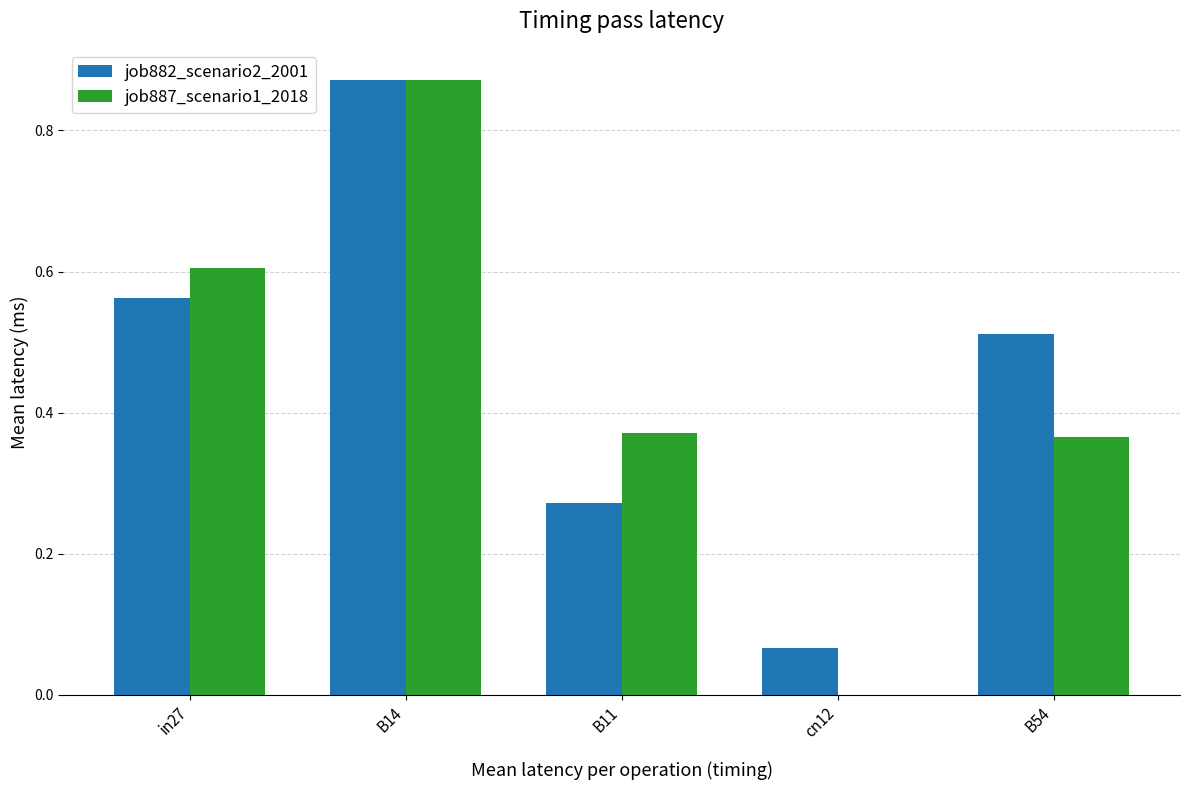

How many groups of bars are there?

5